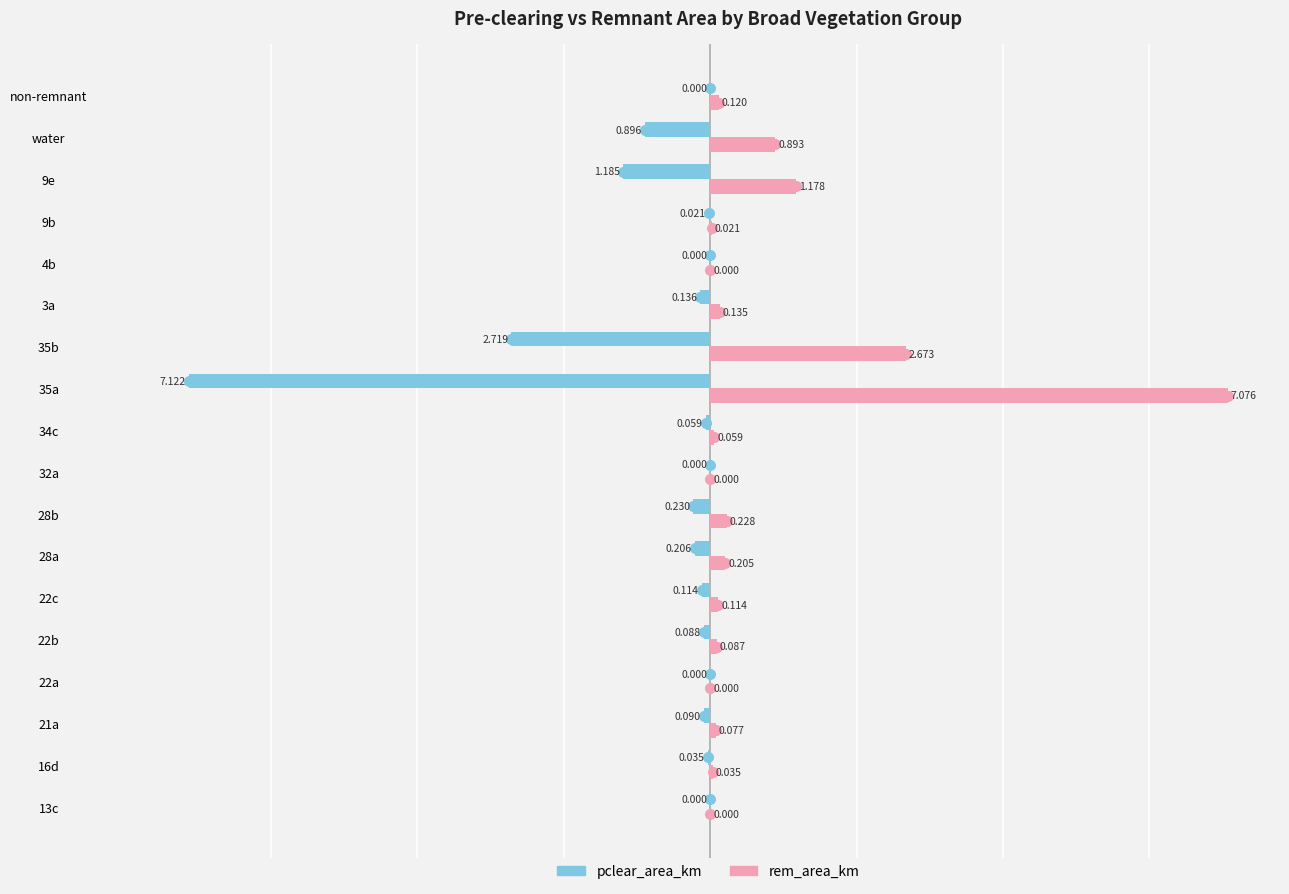

Is the value of pclear_area_km at 22c greater than the value of rem_area_km at 4b?

No